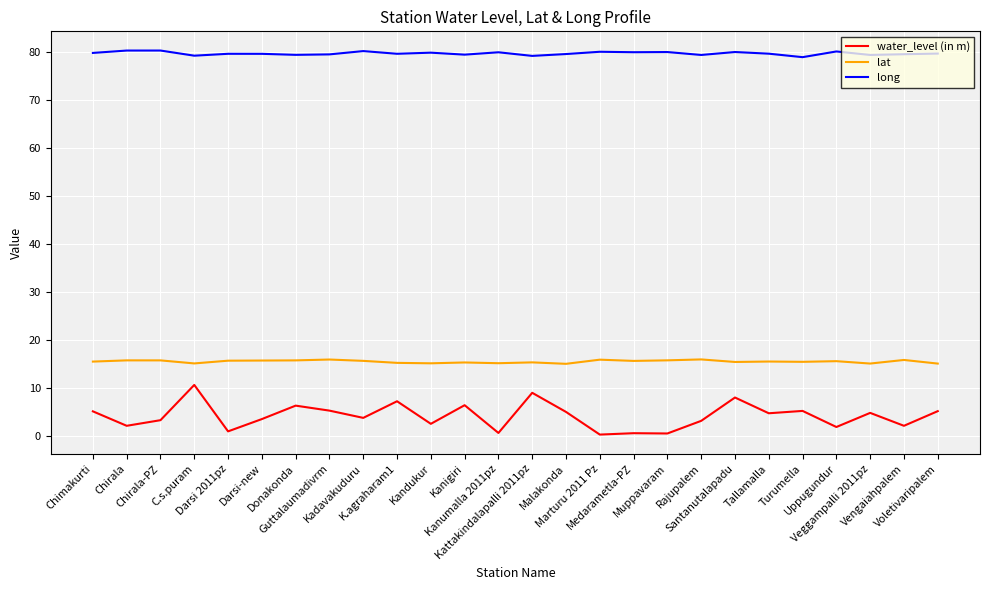

List the series in order of their overall mean, lowest first.

water_level (in m), lat, long